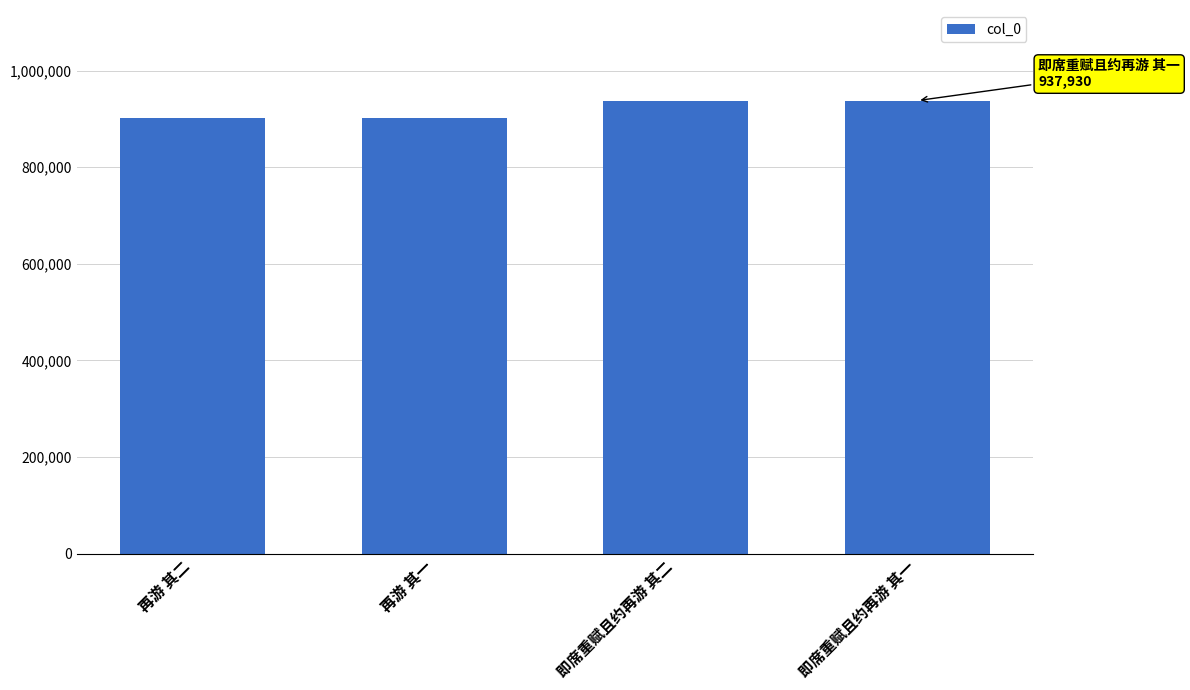

The value at 即席重赋且约再游 其二 is 937929. True or false?

True